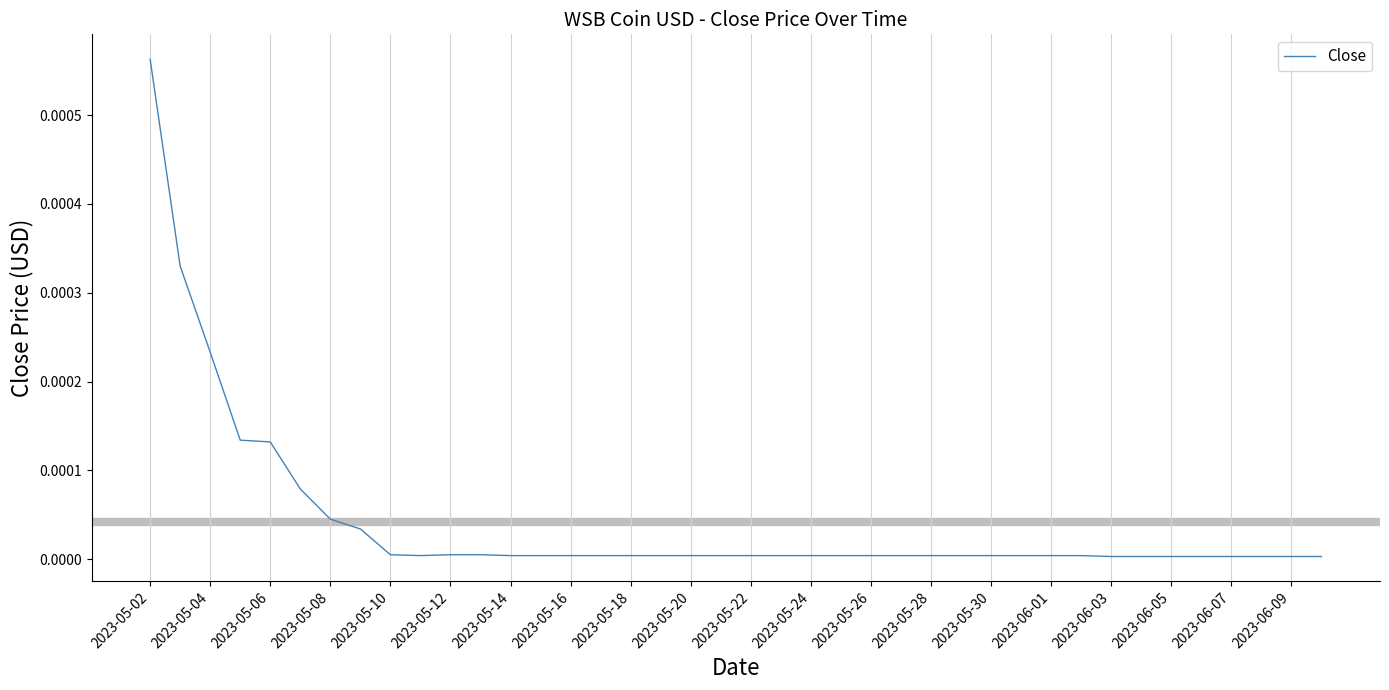

Does the chart have visible grid lines?

No